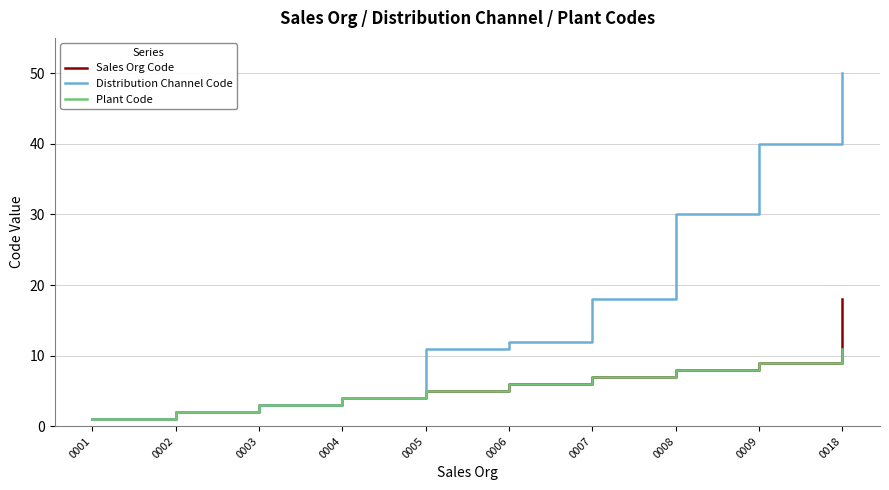

Between 0007 and 0009, which series saw the biggest shift?

Distribution Channel Code